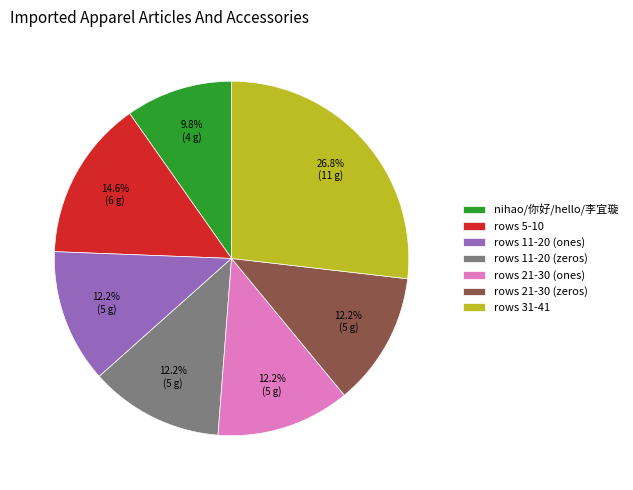

What percentage do rows 11-20 (ones) and rows 5-10 together represent?

26.8%